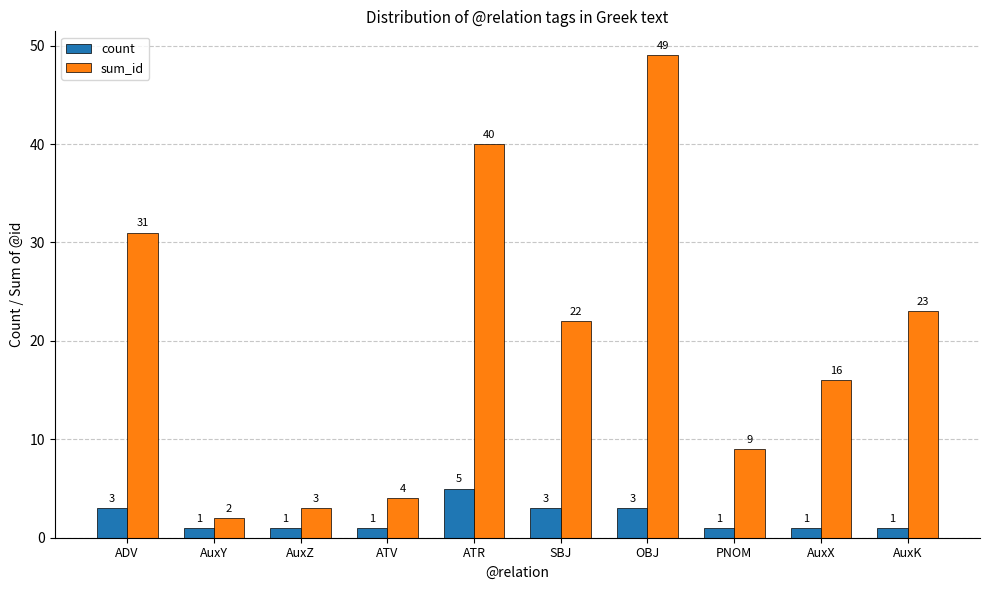

Which series has the largest total across all categories?

sum_id